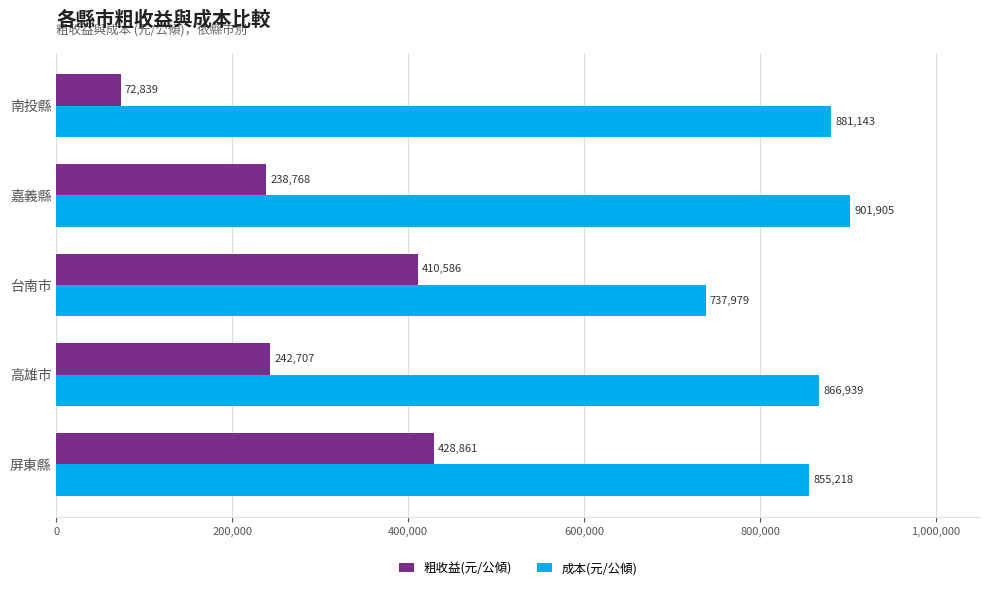

How many values in the 粗收益(元/公傾) series are below 242707?

2